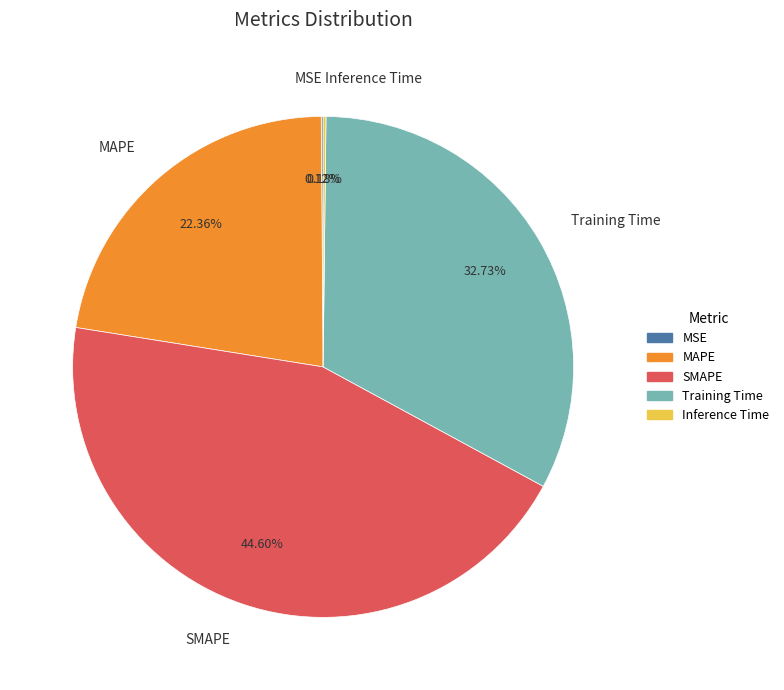

Which slice is the largest?

SMAPE